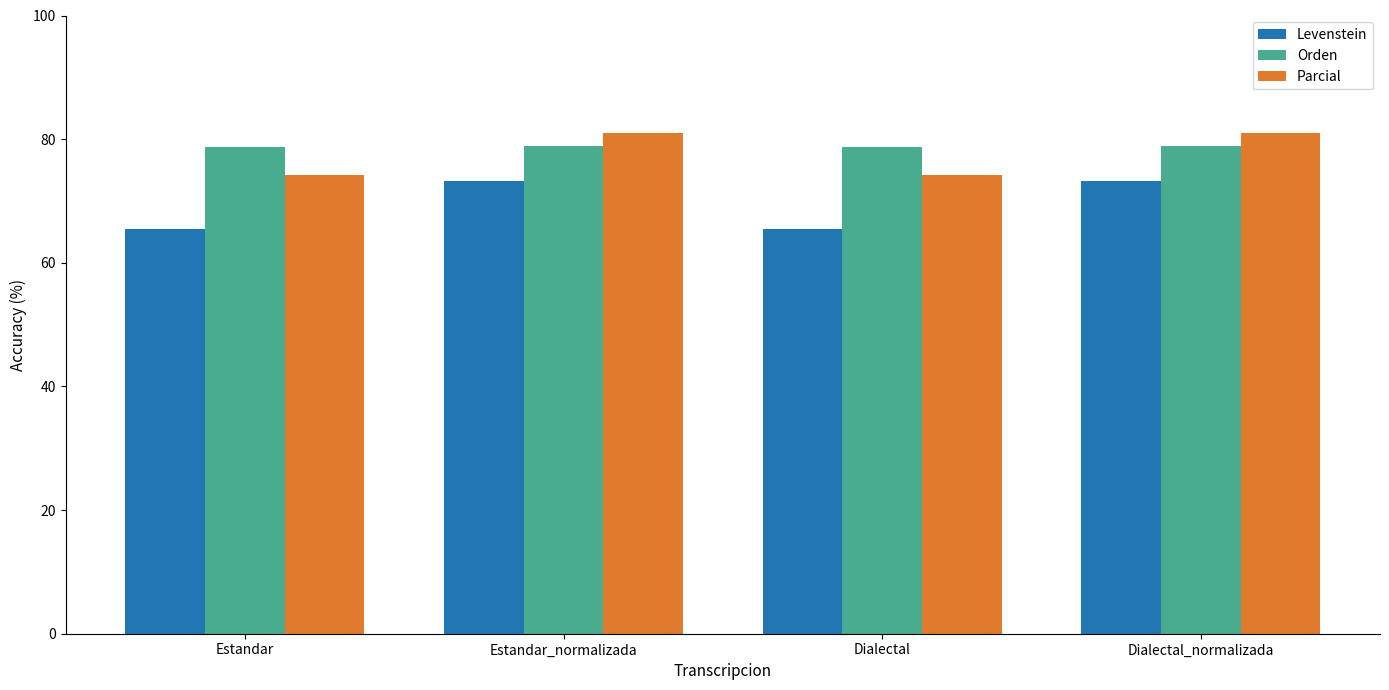

What is the difference between the highest and lowest values at Estandar?

13.2